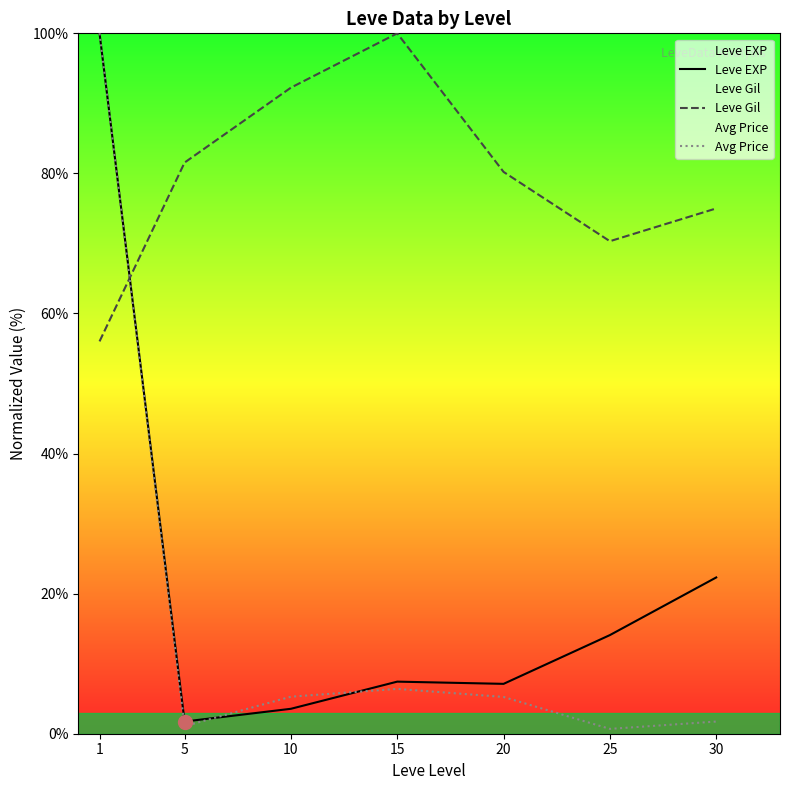

Rank the series by their maximum value, from highest to lowest.

Leve EXP, Leve Gil, Avg Price